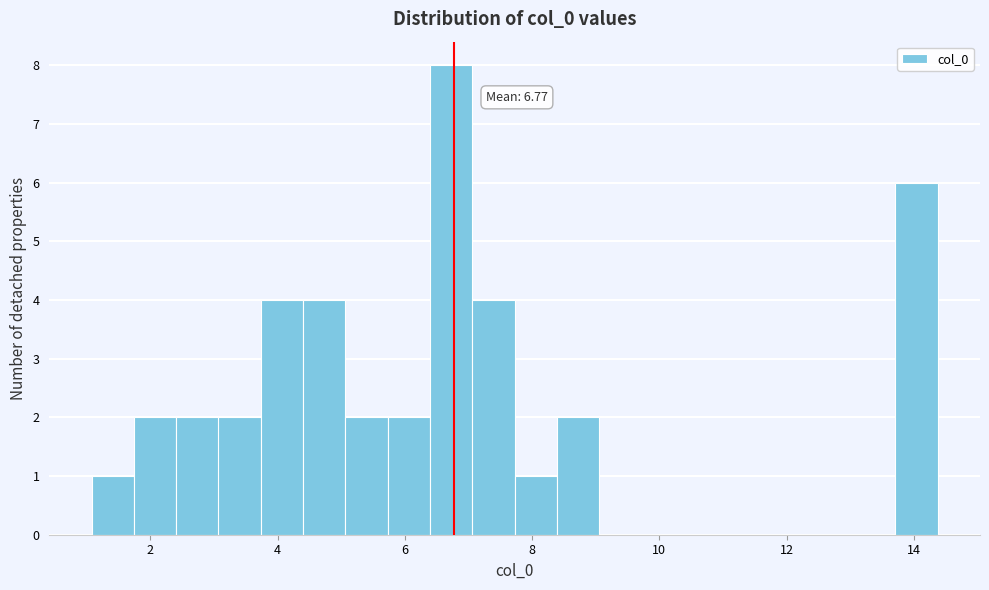

Around what value on the x-axis is the tallest bar? Give the approximate position of its centre, as read against the axis.

6.8